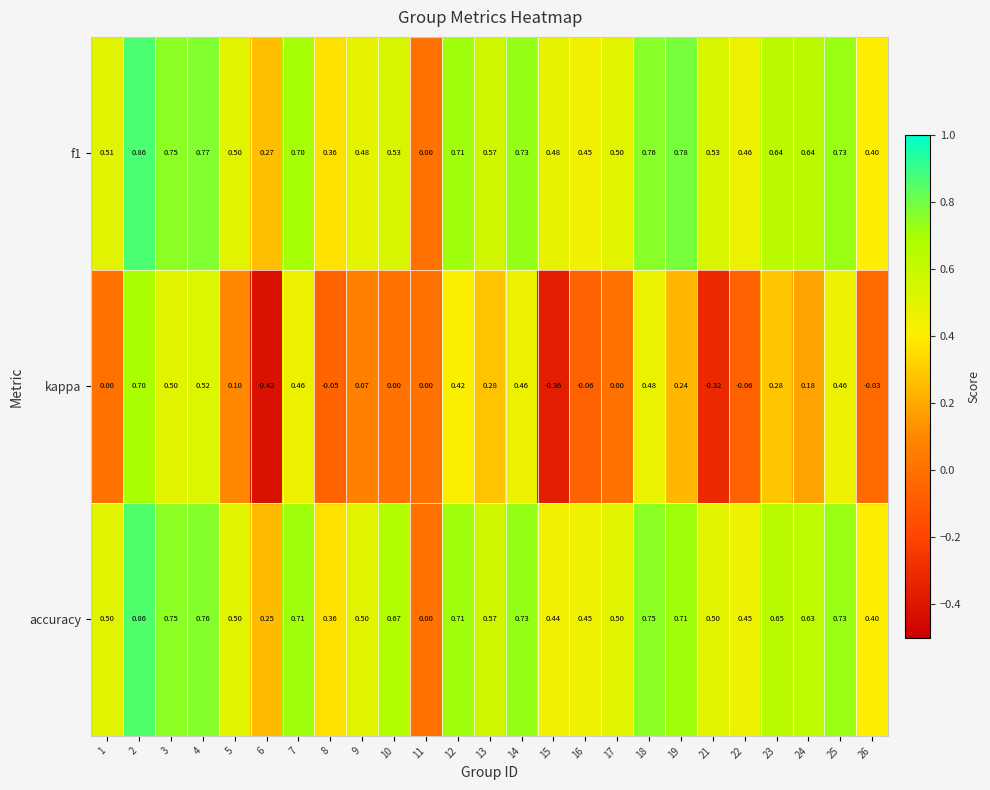

Which series has the widest spread of values?

kappa